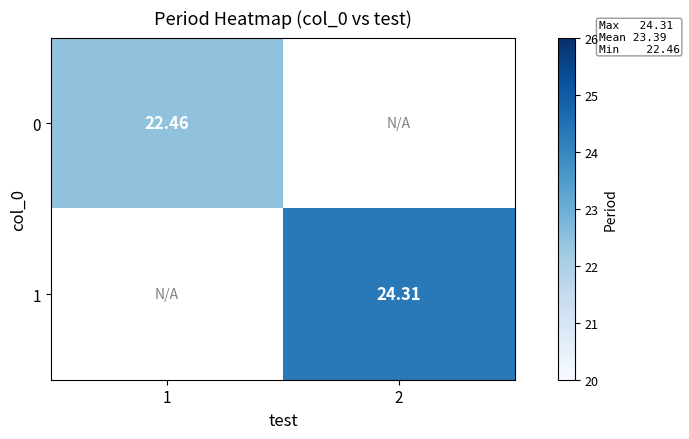

List the series in order of their peak value, lowest first.

0, 1